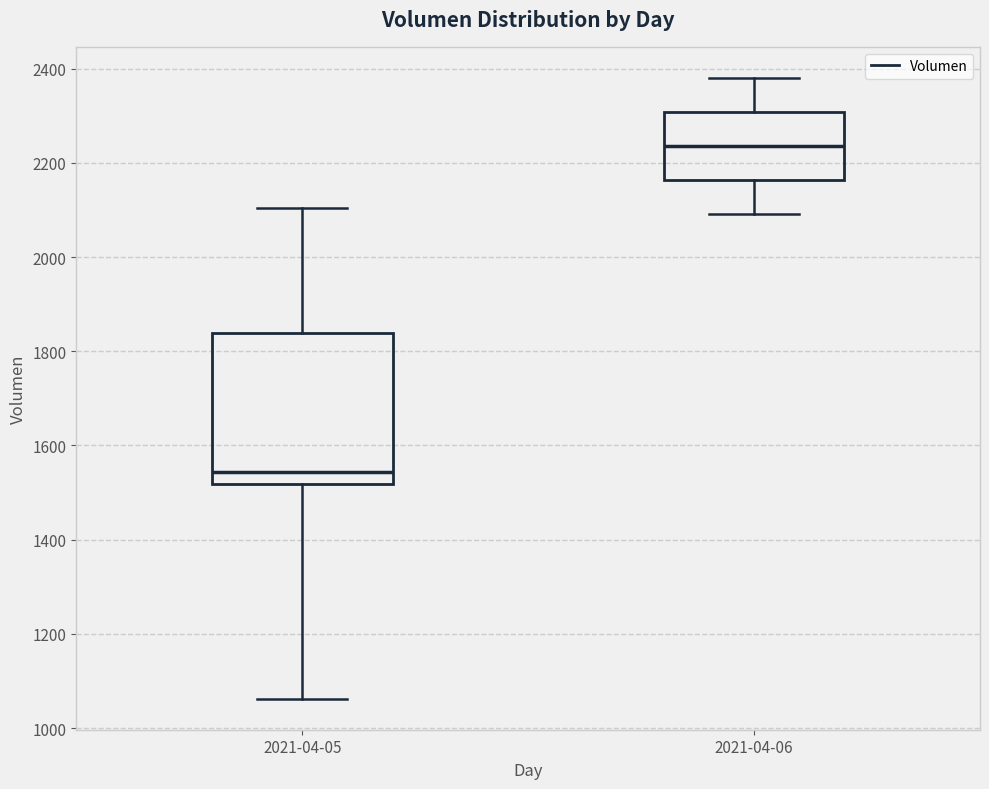

Reading left to right, read every box against the y-axis: the position of its median line, the range the box covers, and the ends of its whiskers. The values are not printed on the chart, so give them approximately, as read against the axis.

2021-04-05: median 1540, box 1520 to 1840, whiskers 1060 to 2100
2021-04-06: median 2240, box 2160 to 2300, whiskers 2100 to 2380